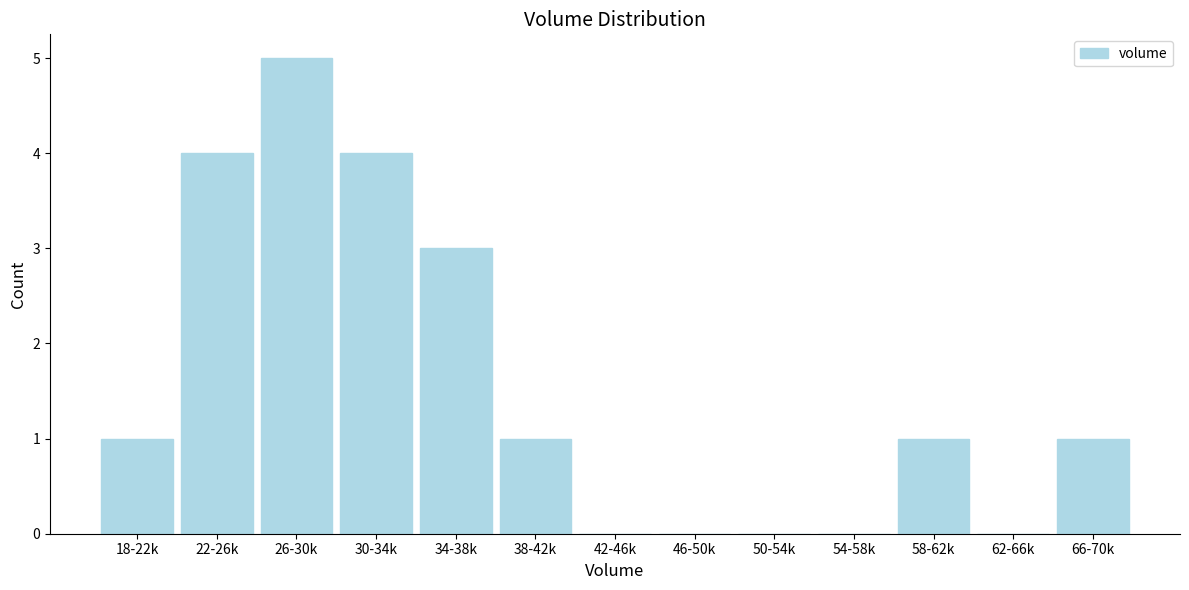

Reading left to right, transcribe all the data shown in this chart.

18-22k=1	22-26k=4	26-30k=5	30-34k=4	34-38k=3	38-42k=1	42-46k=0	46-50k=0	50-54k=0	54-58k=0	58-62k=1	62-66k=0	66-70k=1